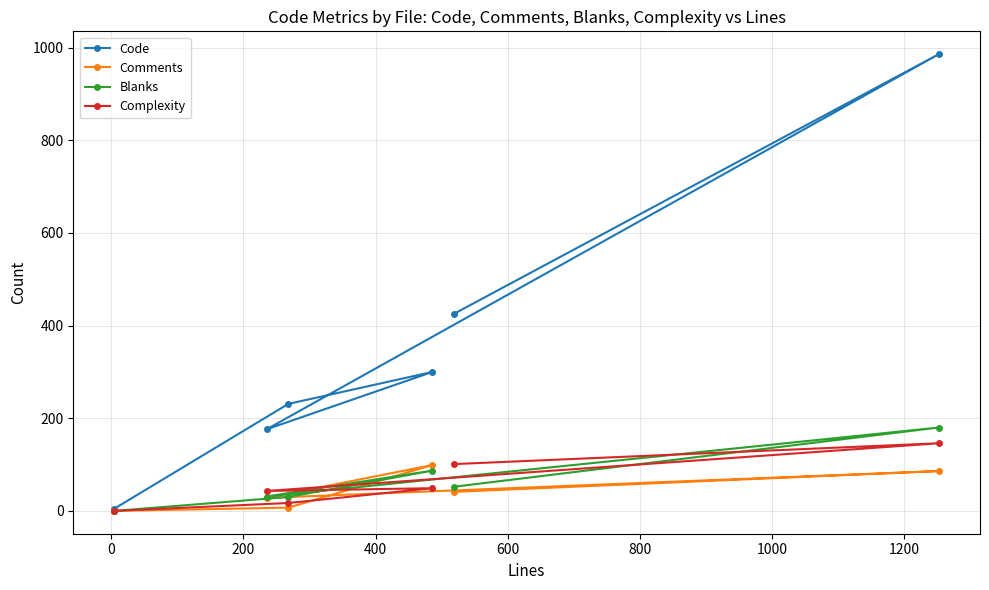

True or false: Complexity and Comments intersect in this chart.

True